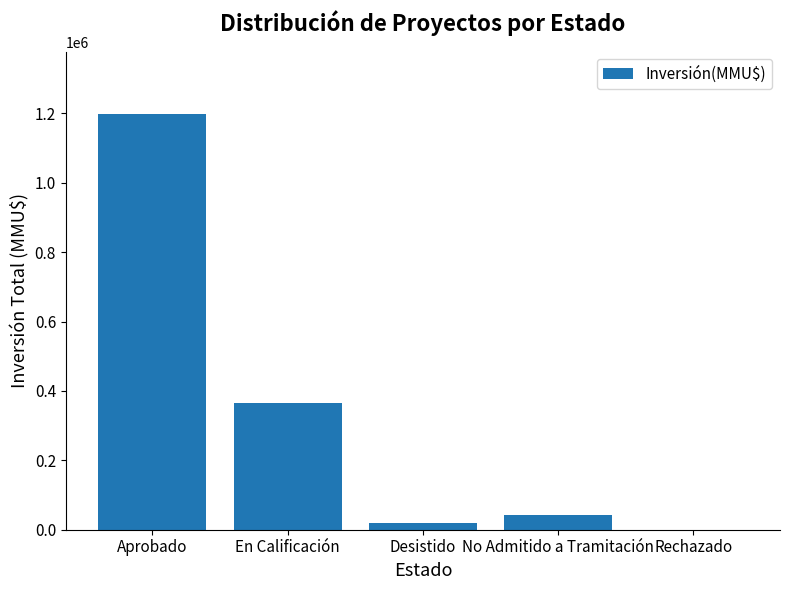

Which category has the highest value across all series?

Aprobado